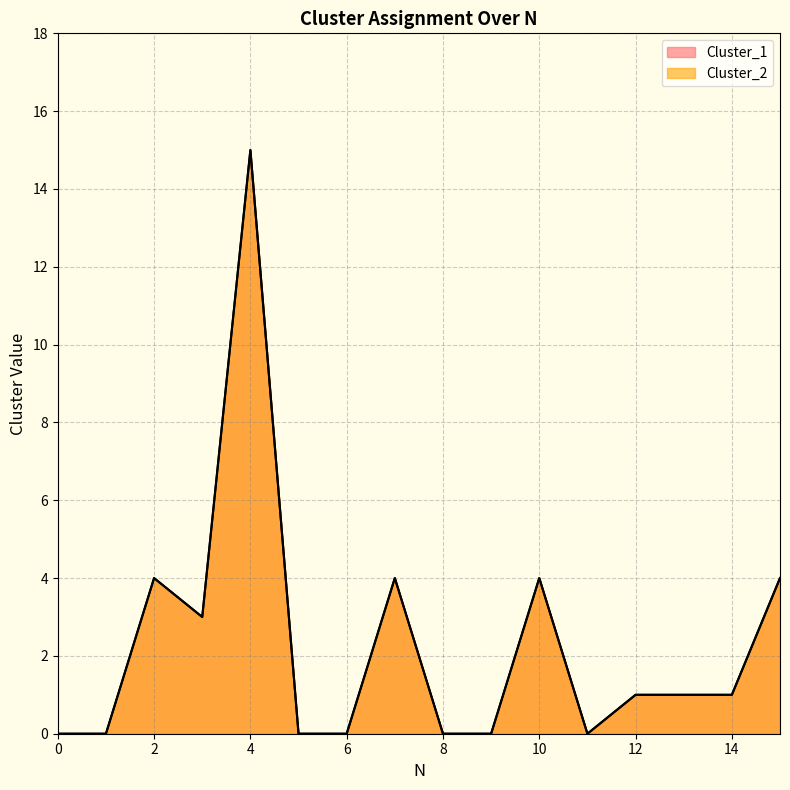

How many distinct data groups are displayed?

2